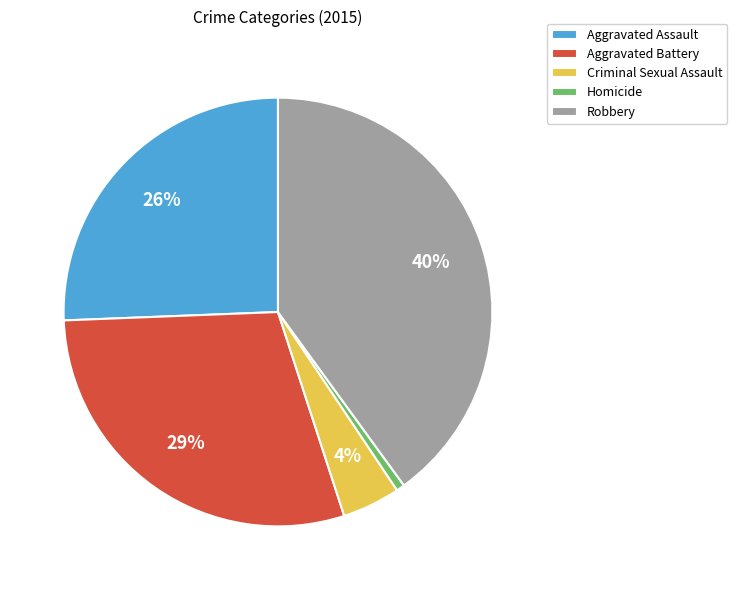

Rank the categories by value from lowest to highest.

Homicide, Criminal Sexual Assault, Aggravated Assault, Aggravated Battery, Robbery